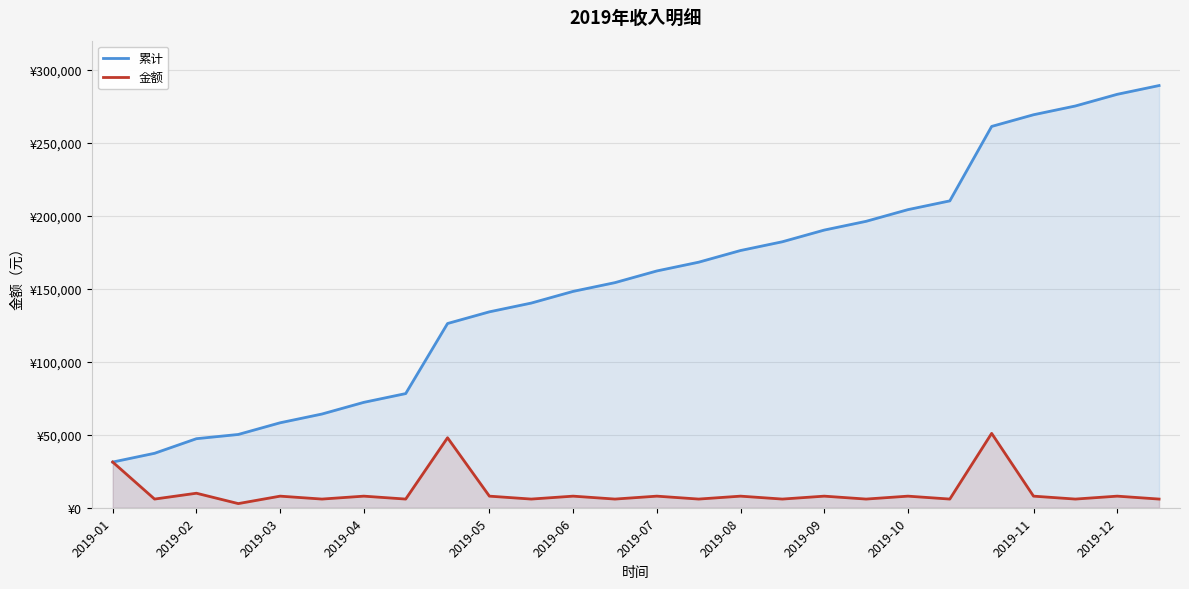

Where is 金额 nearest to the value 26950?

2019-01